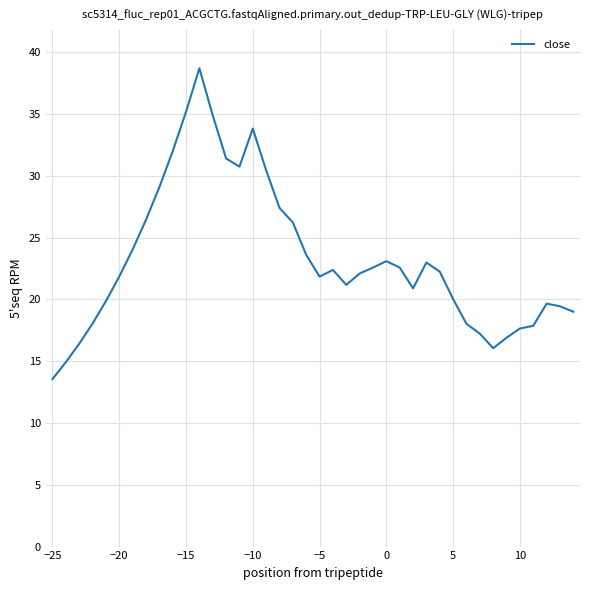

What is the smallest value displayed?

13.6